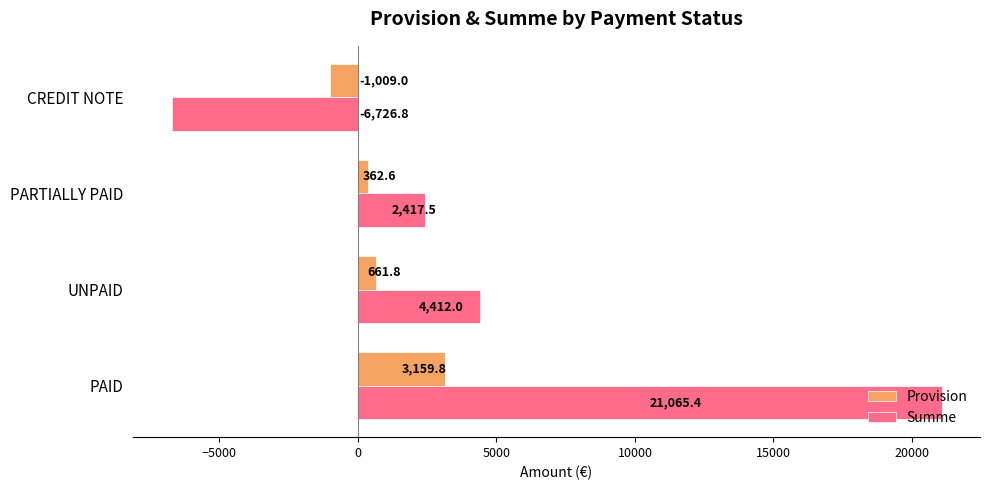

The value of Provision at CREDIT NOTE is -1009.0. True or false?

True